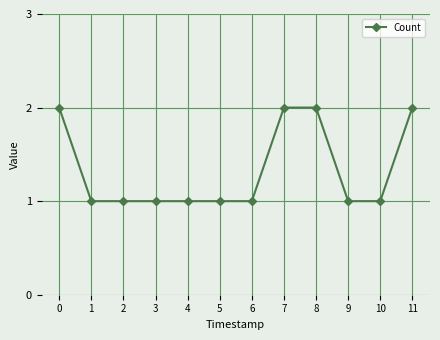

Approximately how many times larger is the value at 4 compared to 5?

1.0